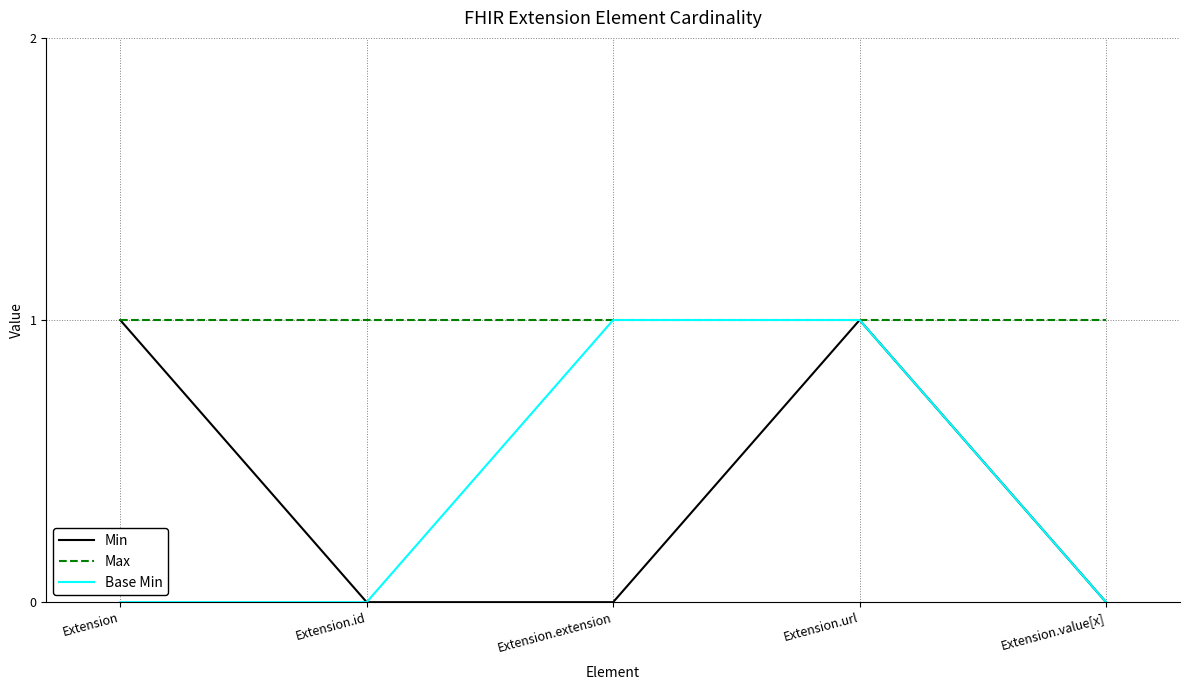

How many Min values are between 0 and 1?

5